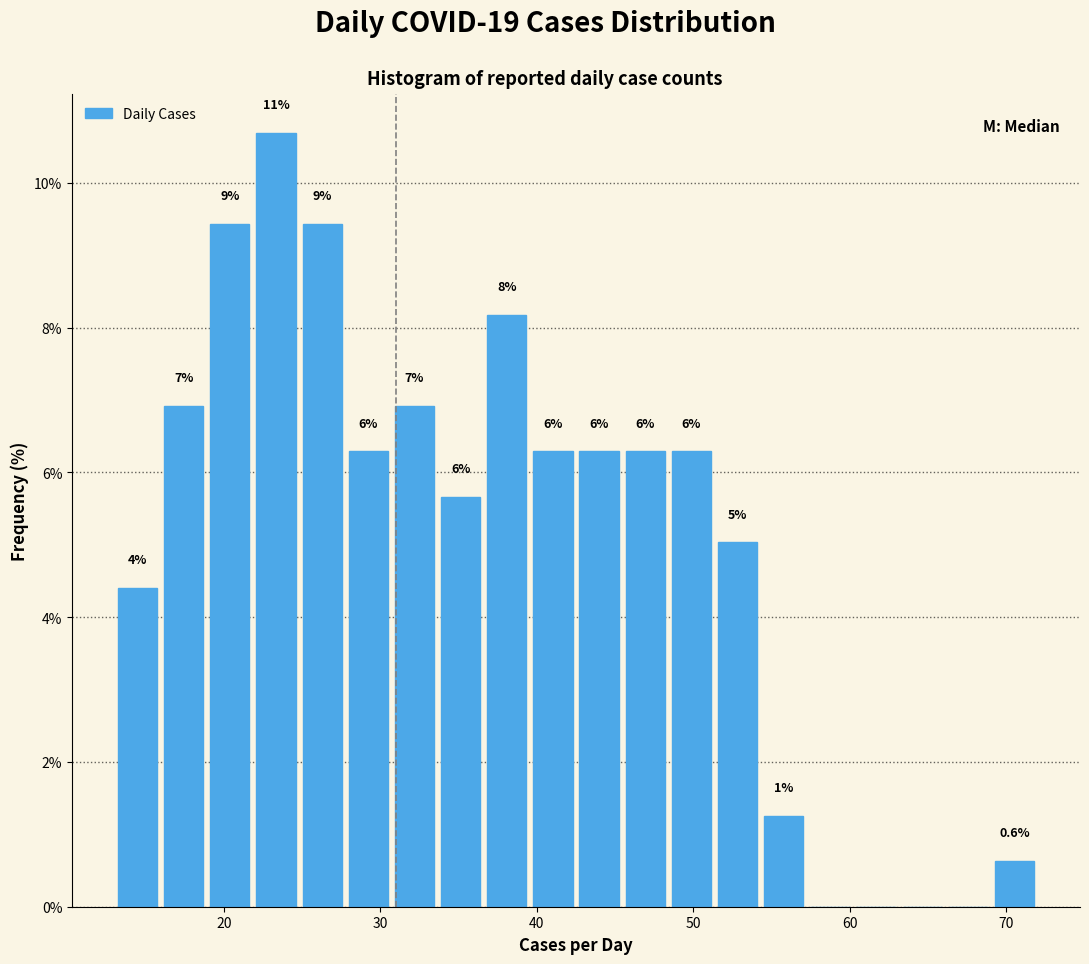

Around what value on the x-axis is the tallest bar? Give the approximate position of its centre, as read against the axis.

23